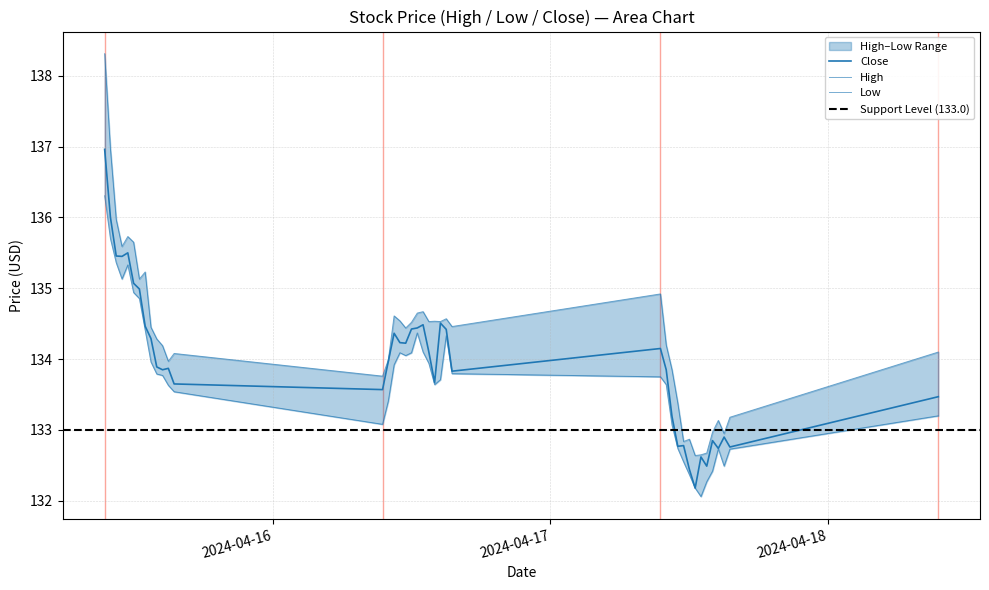

What is the label of the 35th point from the right?

2024-04-15 12:00:00